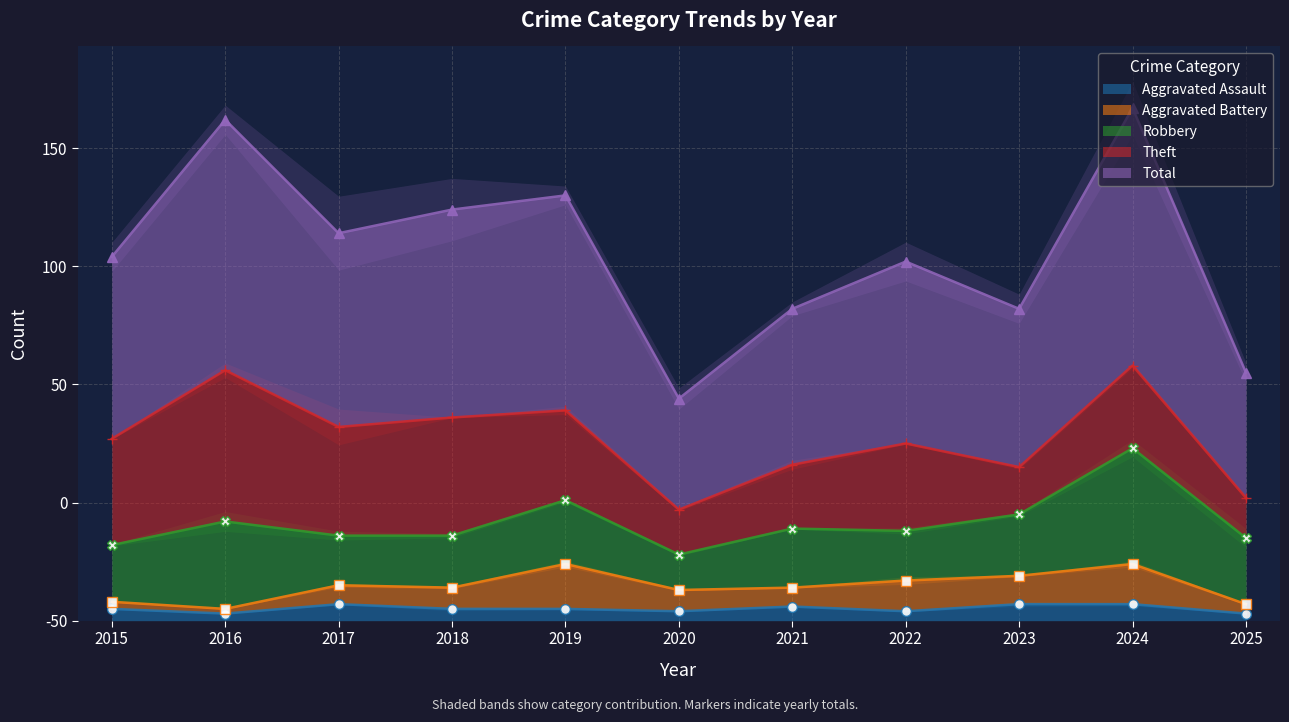

List the series in order of their peak value, lowest first.

Aggravated Assault, Aggravated Battery, Robbery, Theft, Total